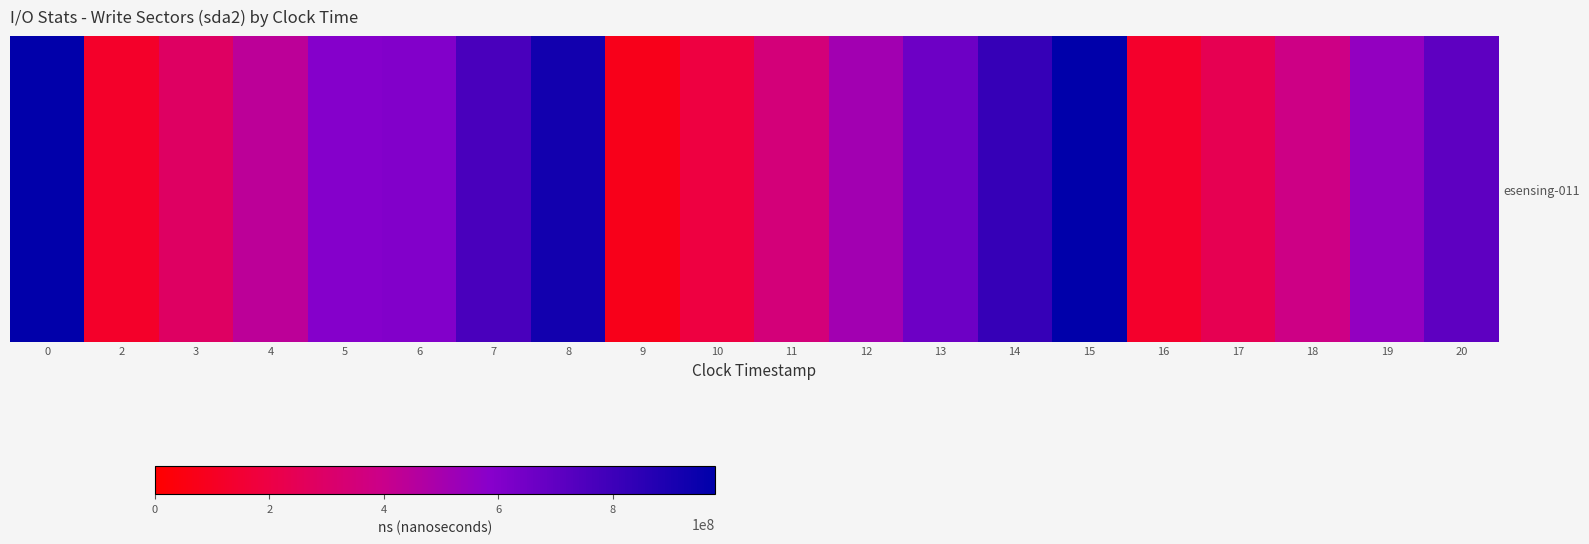

Which category has the highest value across all series?

15